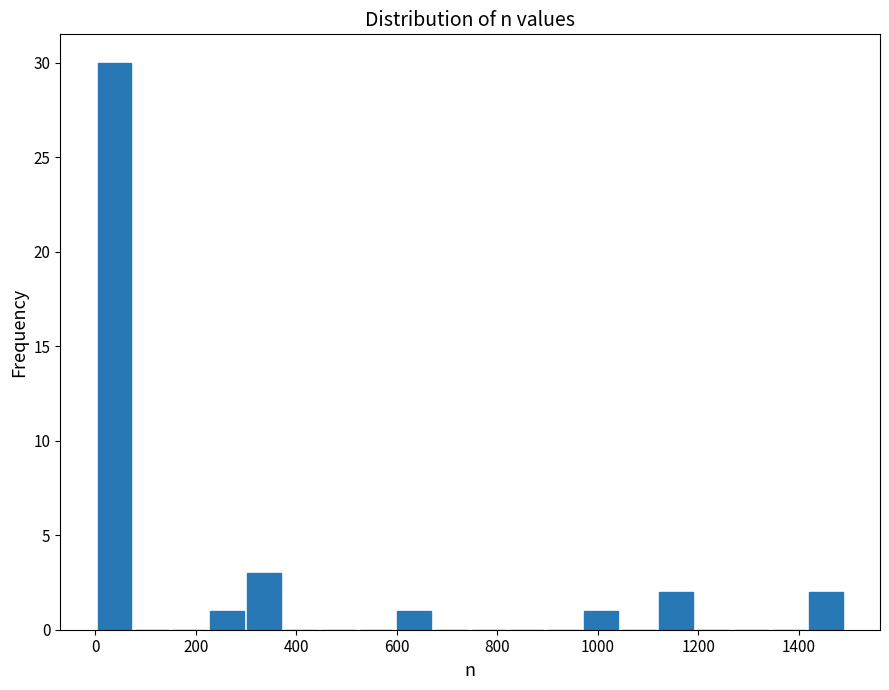

Read against the x-axis, roughly where is the centre of the tallest bar?

40